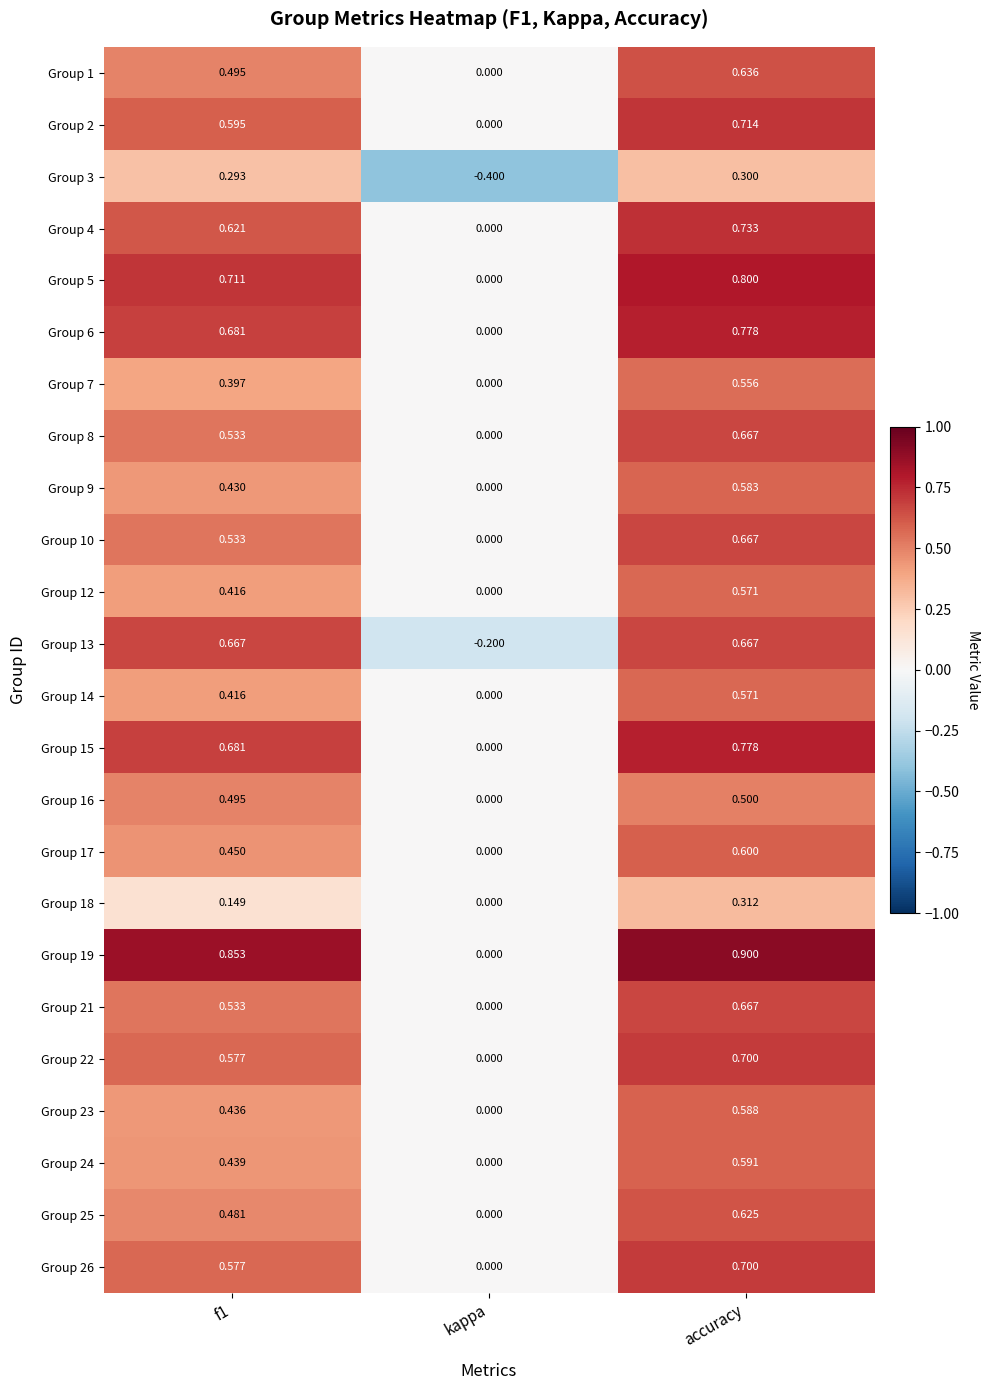

How many values in Group 4 are above zero?

2